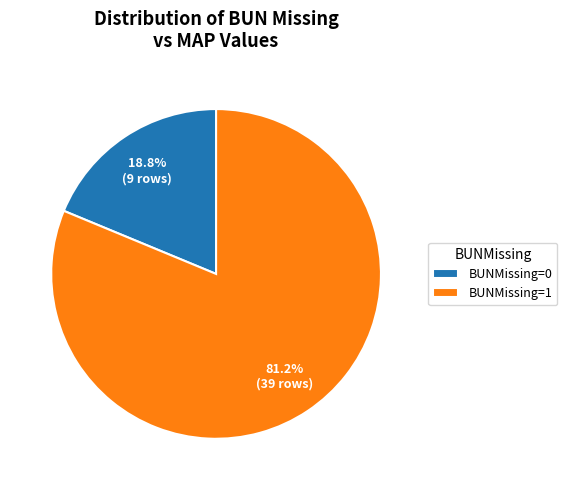

Which has a higher value, BUNMissing=1 or BUNMissing=0?

BUNMissing=1